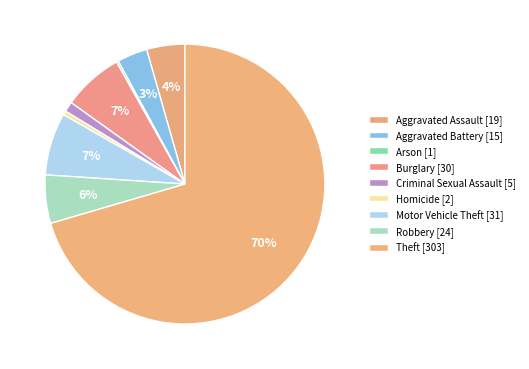

Which category has the biggest portion of the pie?

Theft